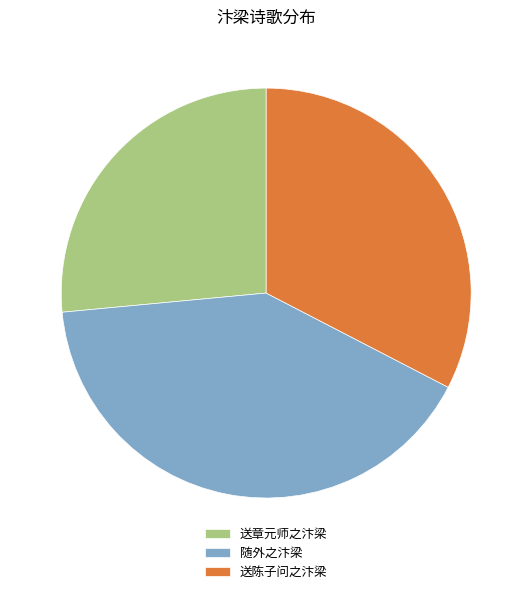

How many segments does this pie chart have?

3